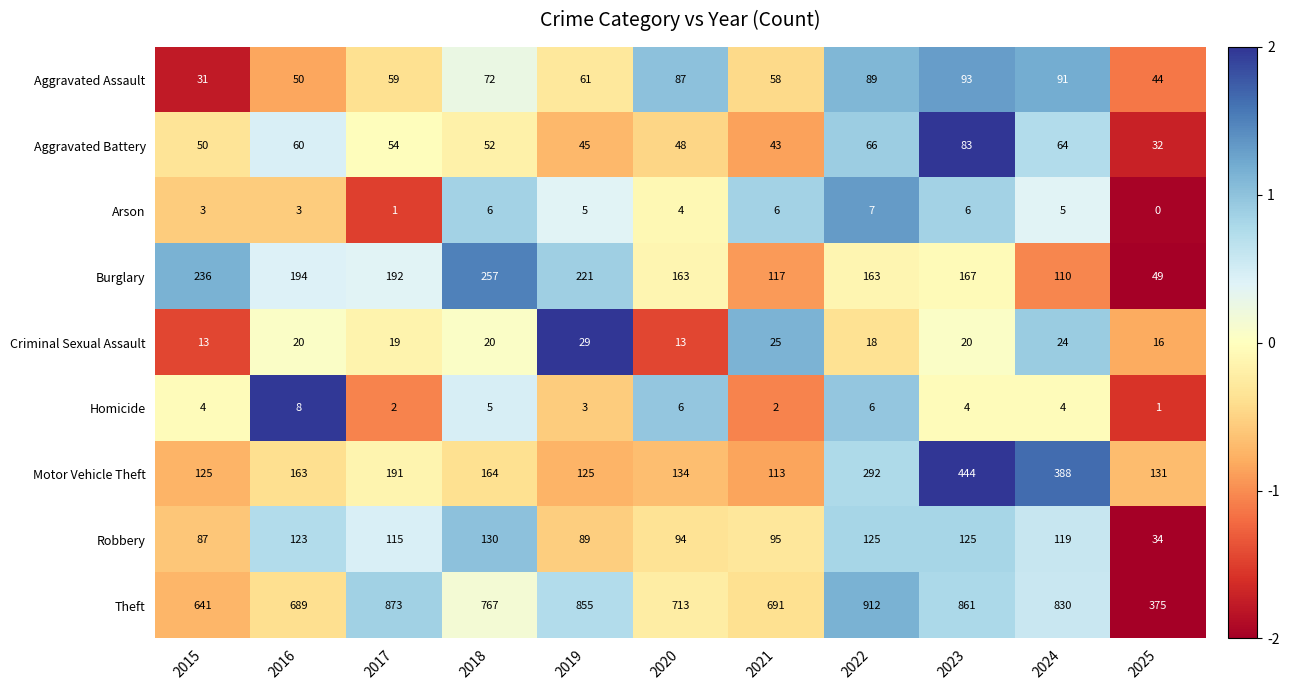

Count the number of categories in the chart.

11